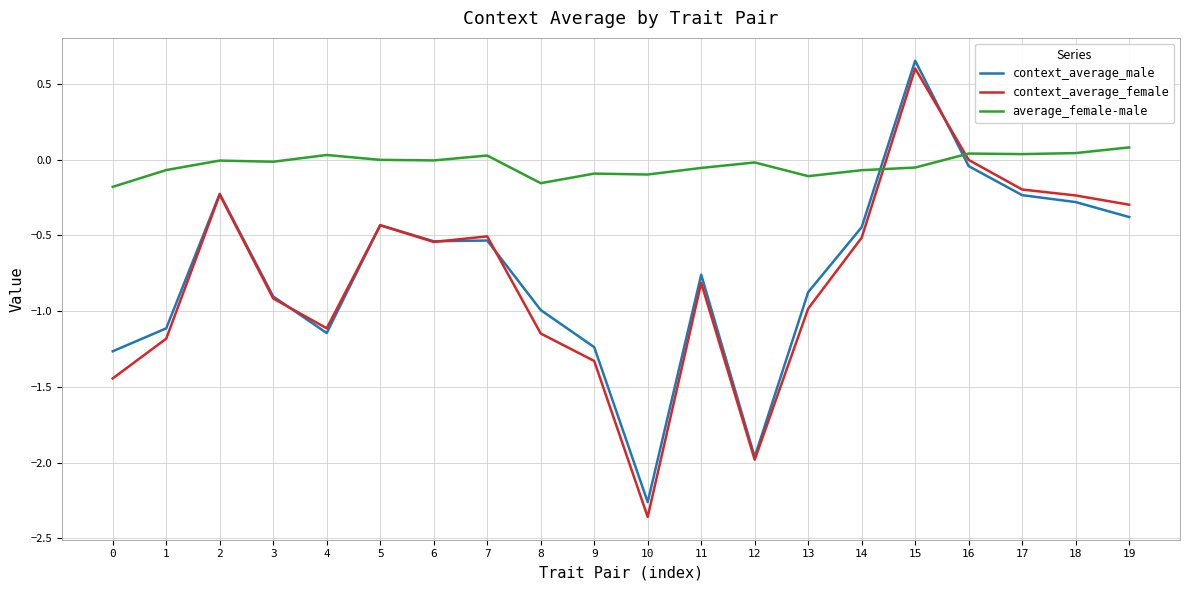

What are all the series names shown in the legend?

context_average_male, context_average_female, average_female-male